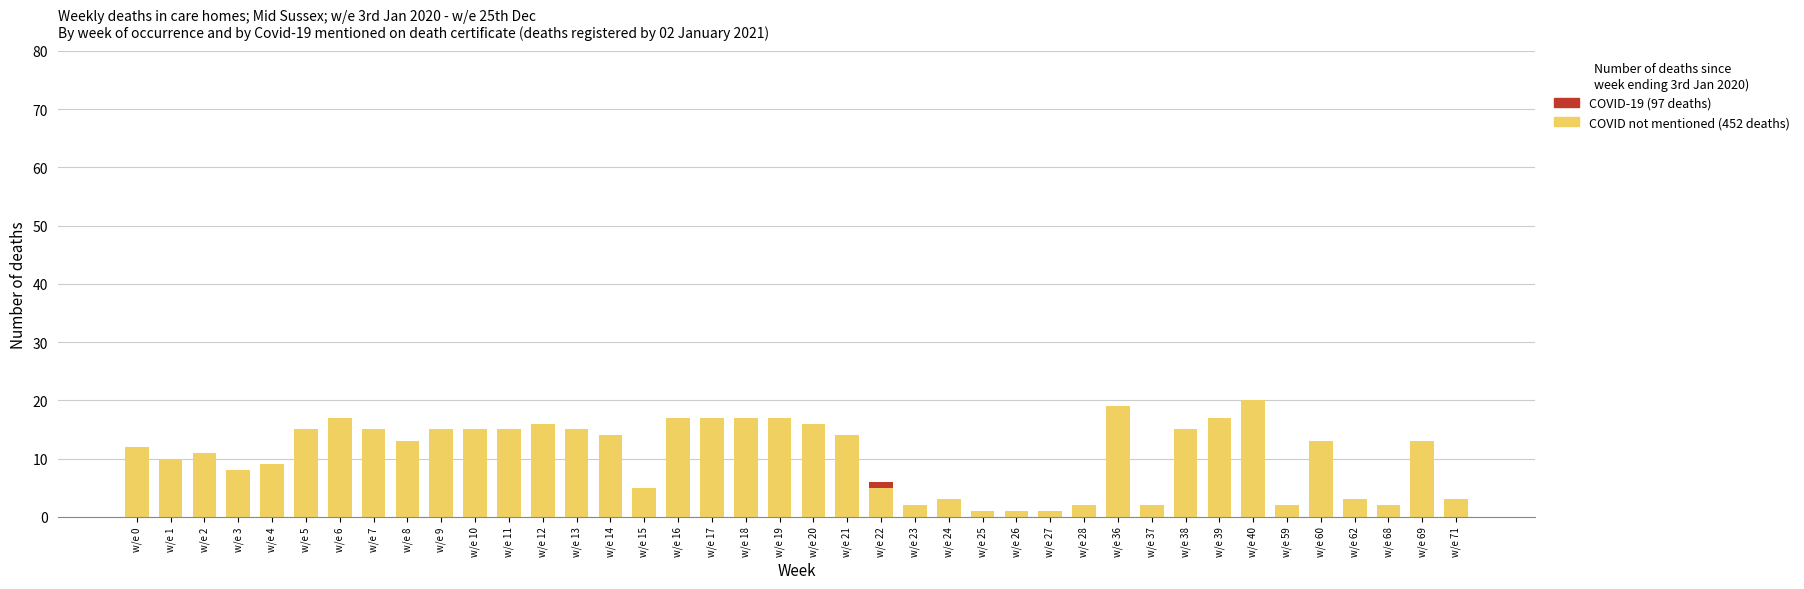

Where does the COVID not mentioned (452 deaths) series first go above 13?

w/e 5